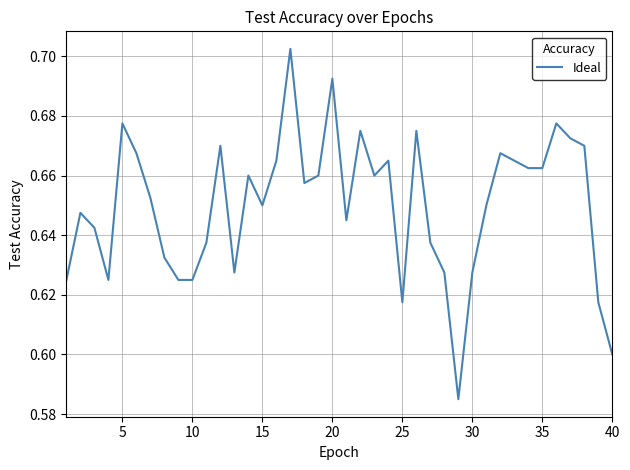

How many interior local valleys (lower than both neighbors) does the data have?

8